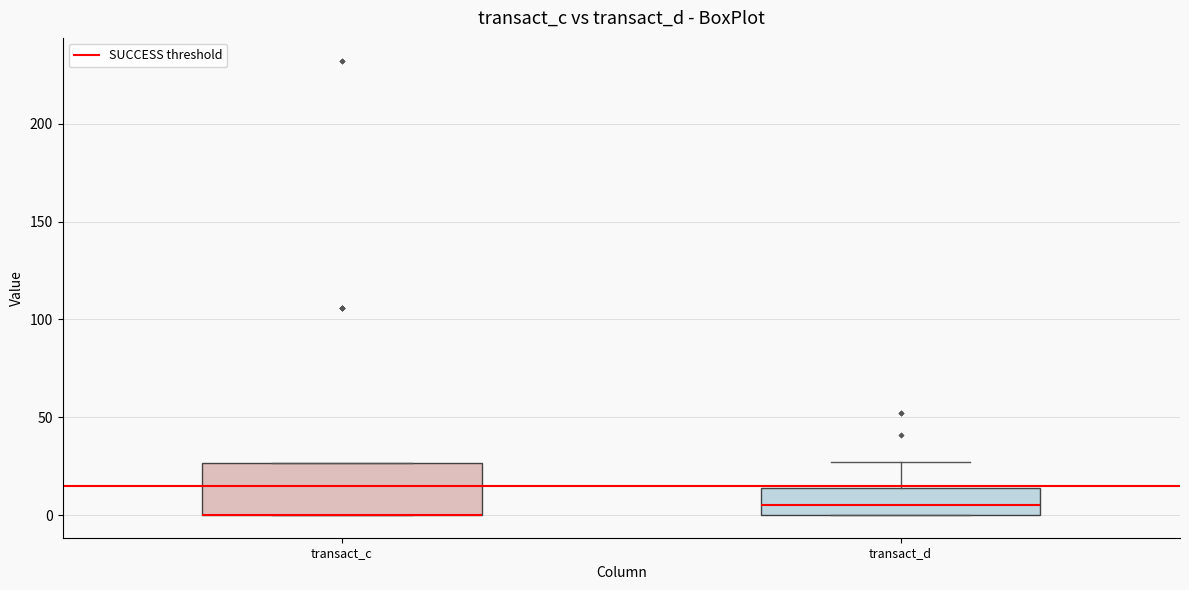

Reading left to right, transcribe this box plot: for each box, give where its median line is, the range the box spans, and where its two whiskers end, as read against the y-axis. The values are not printed on the chart, so give them approximately, as read against the axis.

transact_c: median 0 (drawn on the box's lower edge), box 0 to 25, whiskers 0 to 25
transact_d: median 5, box 0 to 15, whiskers 0 to 25